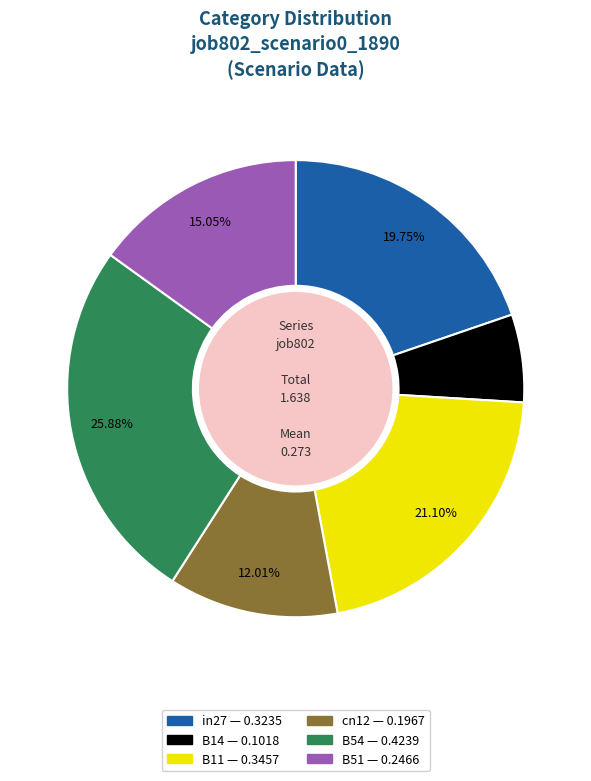

Does any single category account for the majority?

No